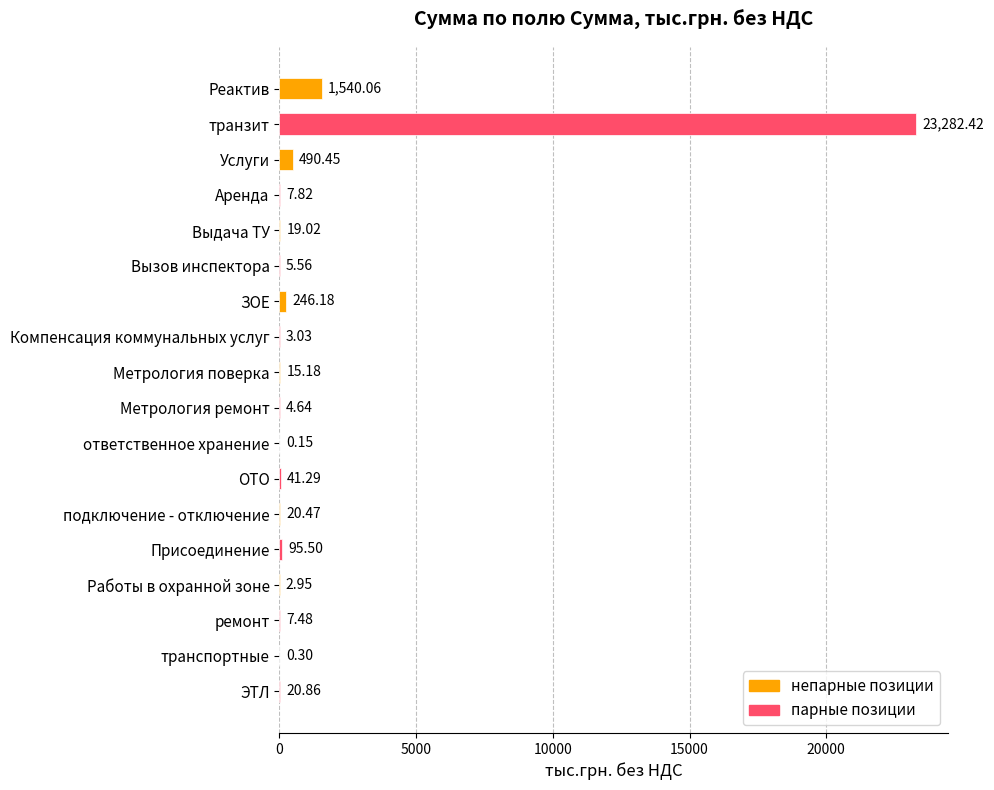

Which label corresponds to the largest value in the chart?

транзит